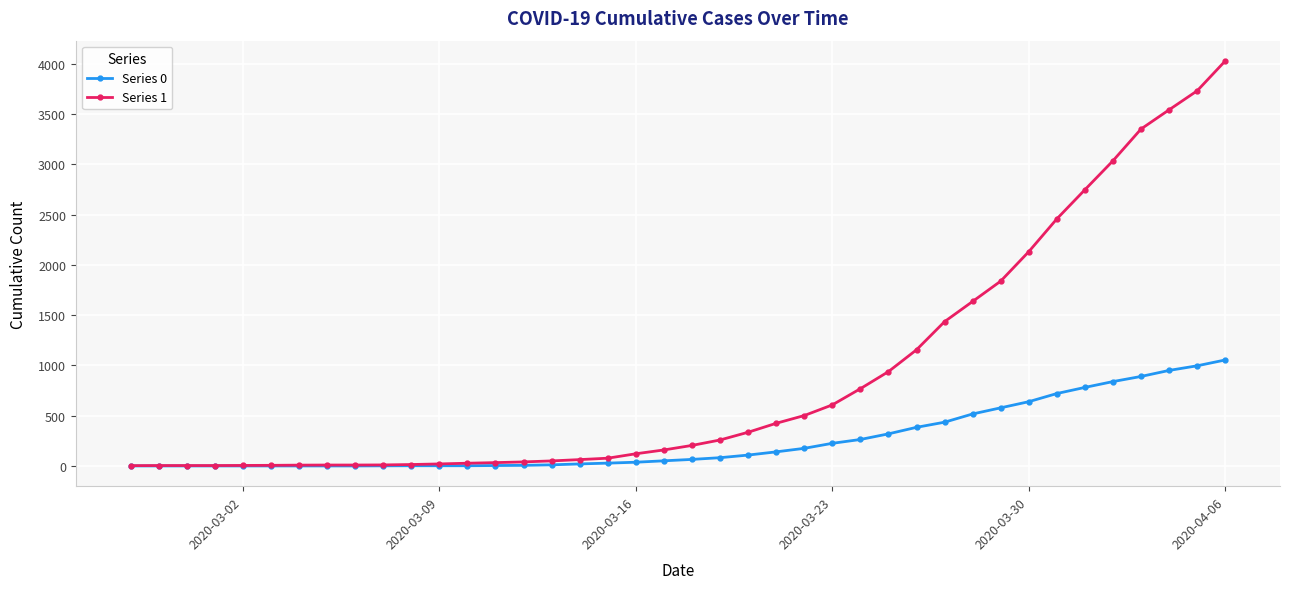

Which series has the largest total across all categories?

Series 1